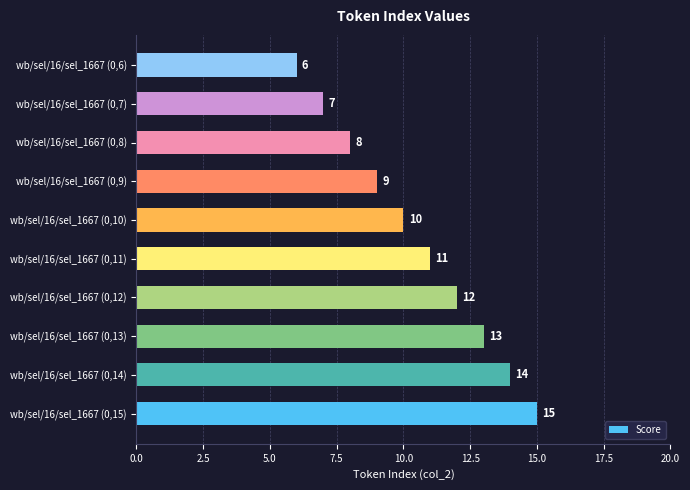

Reading top to bottom, transcribe all the data shown in this chart.

wb/sel/16/sel_1667 (0,6)=6	wb/sel/16/sel_1667 (0,7)=7	wb/sel/16/sel_1667 (0,8)=8	wb/sel/16/sel_1667 (0,9)=9	wb/sel/16/sel_1667 (0,10)=10	wb/sel/16/sel_1667 (0,11)=11	wb/sel/16/sel_1667 (0,12)=12	wb/sel/16/sel_1667 (0,13)=13	wb/sel/16/sel_1667 (0,14)=14	wb/sel/16/sel_1667 (0,15)=15